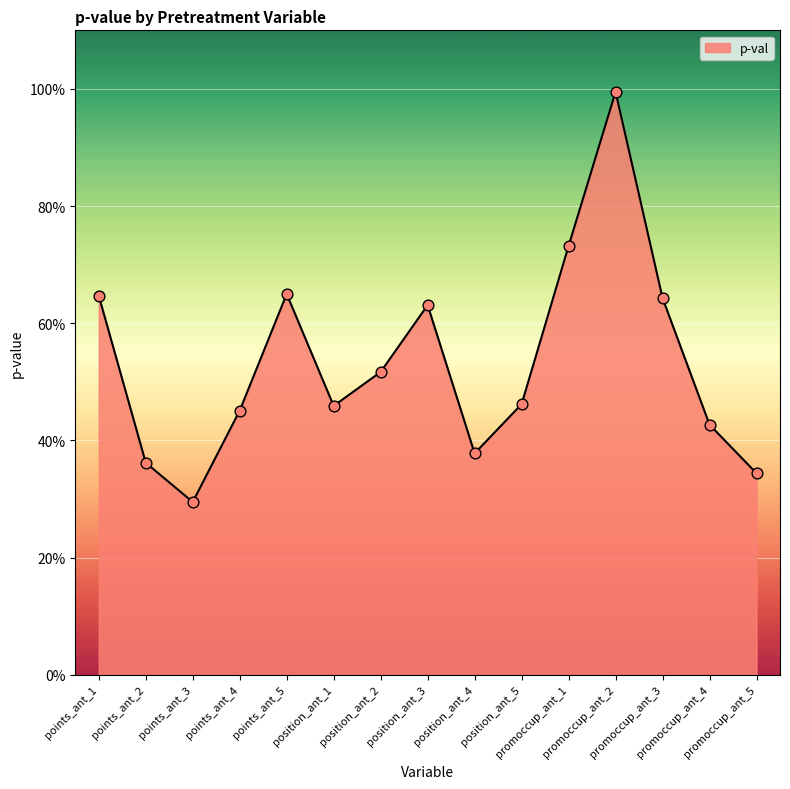

What is the change in value from points_ant_5 to position_ant_5?

-0.2